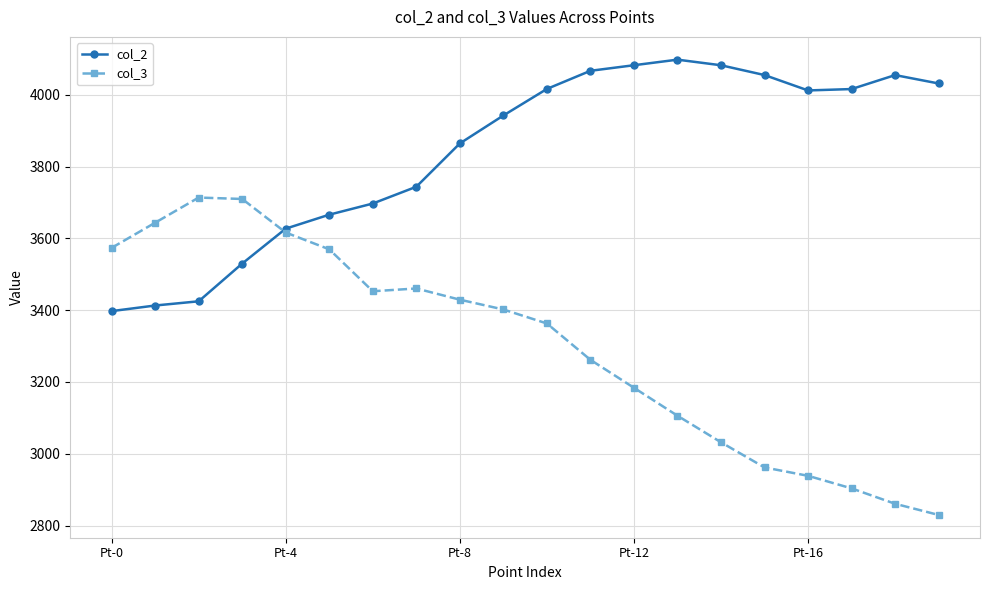

What is the minimum value for col_3?

2829.7